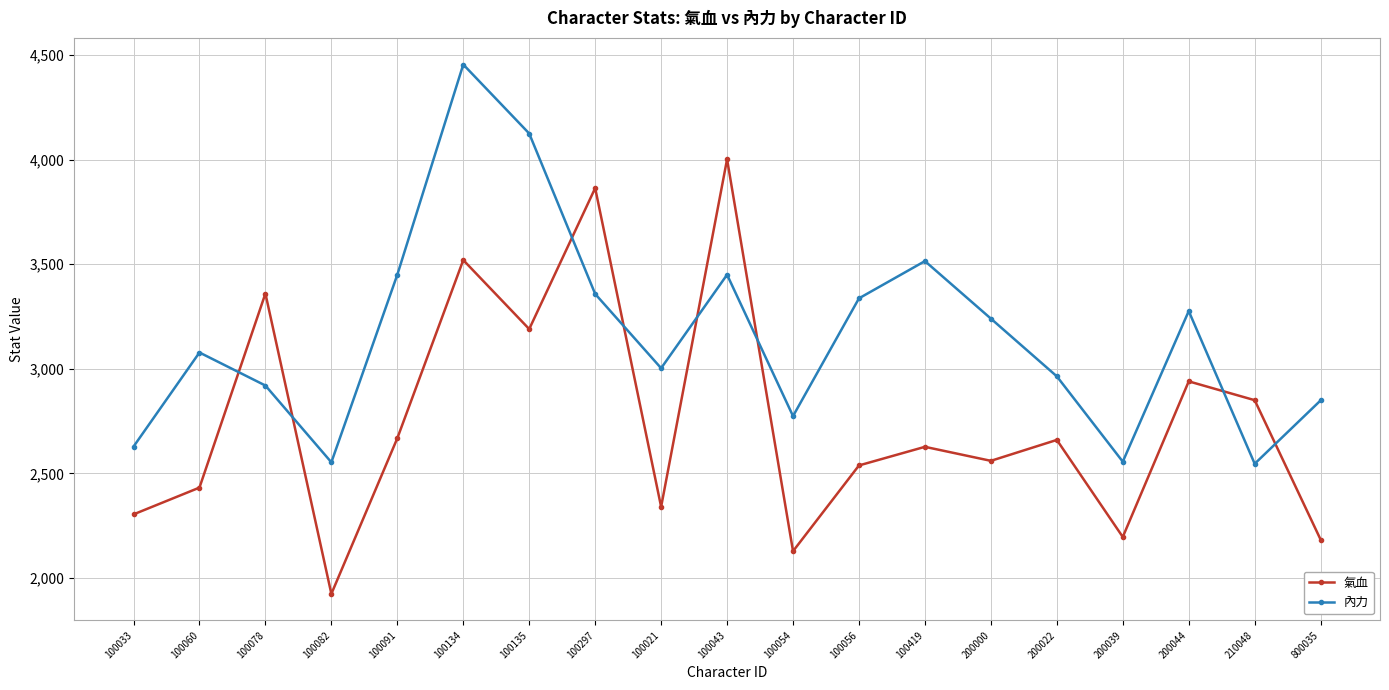

At which label does 內力 reach its peak?

100134